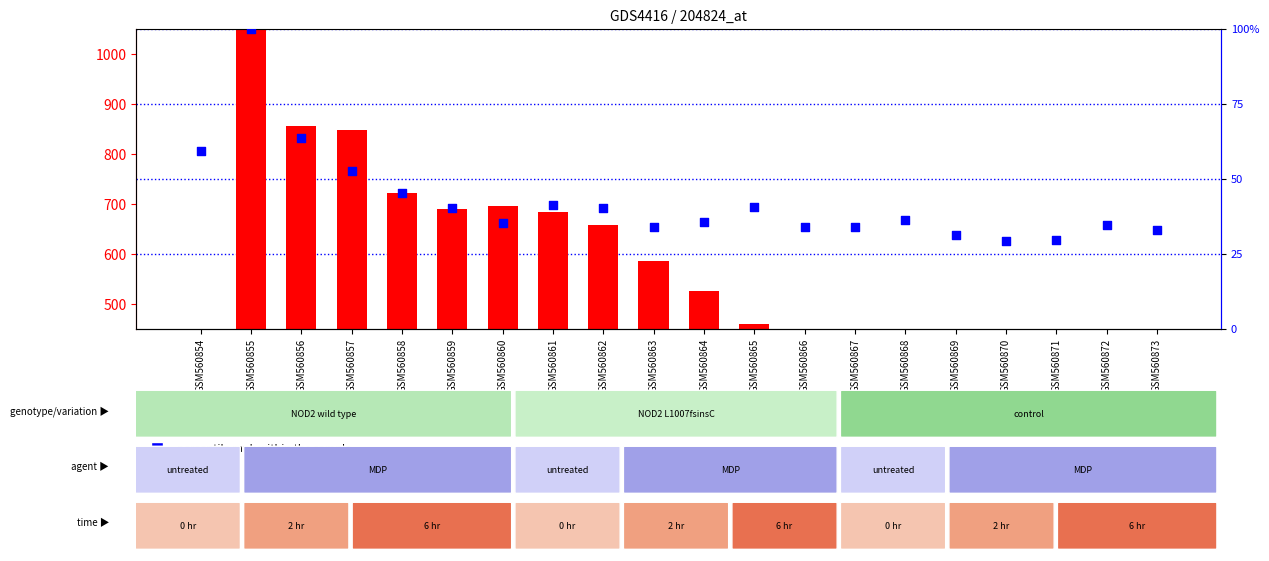

At how many categories does at least one series exceed 1156?

1